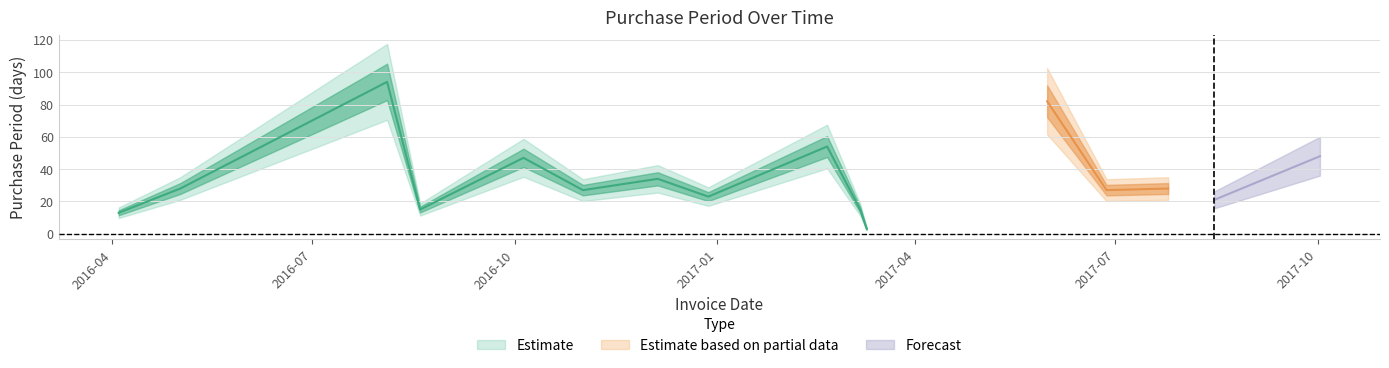

How many interior local valleys (lower than both neighbors) does the data have?

6